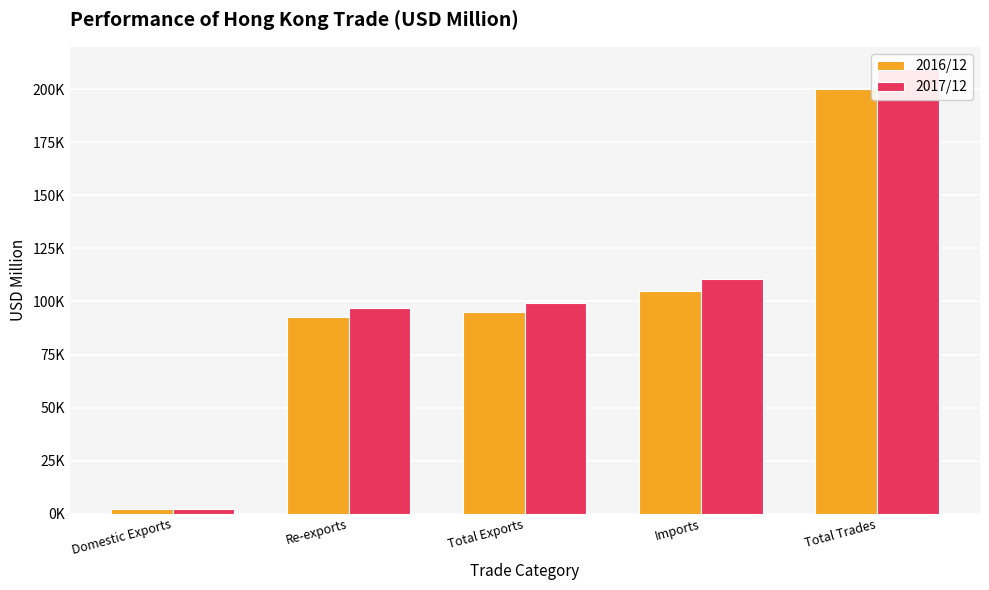

The 2016/12 series shows 60028.8 at Re-exports. True or false?

False